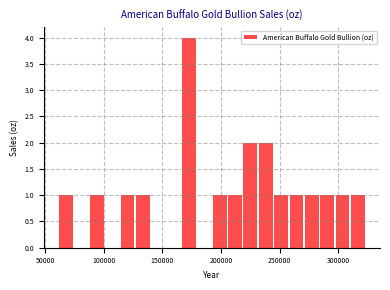

Read against the x-axis, roughly where is the centre of the tallest bar?

175000